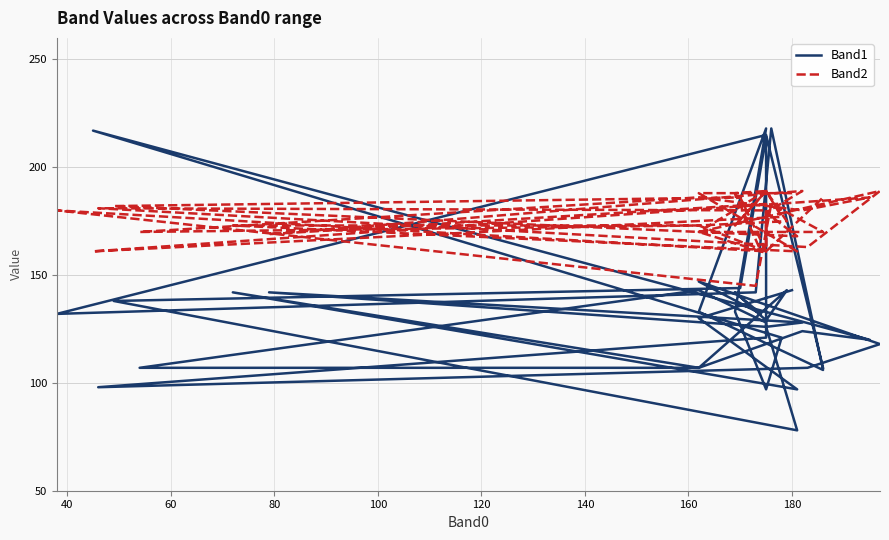

How many interior local peaks does the Band2 series have?

13